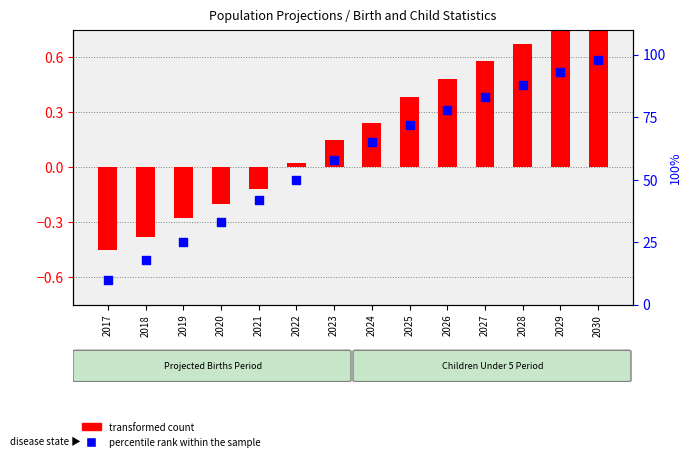

At how many categories does at least one series exceed 55?

8